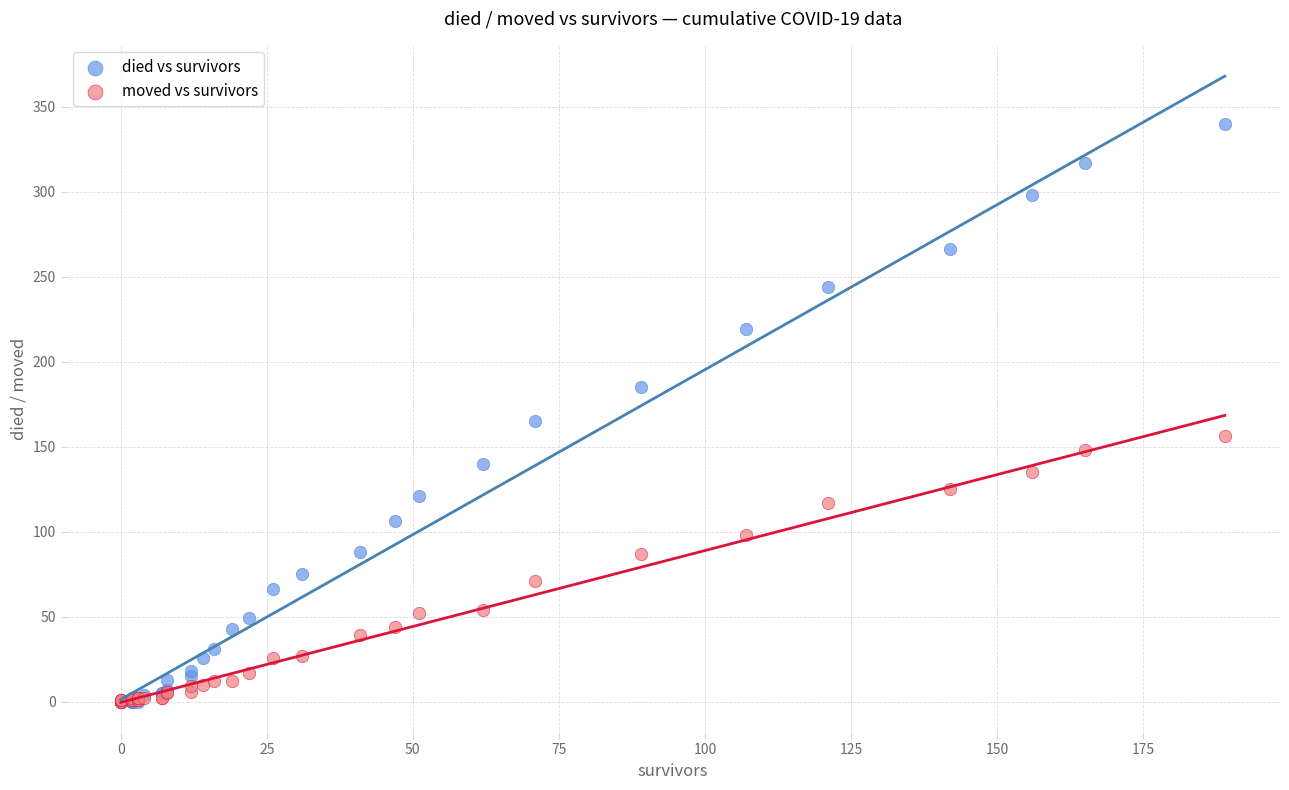

What are all the series names shown in the legend?

died vs survivors, moved vs survivors